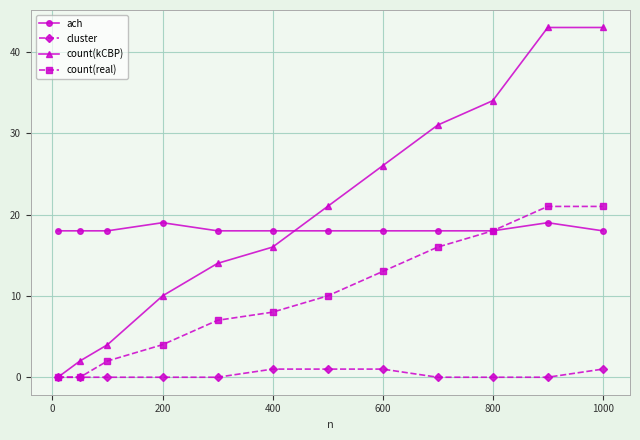

Reading left to right, list all the values displayed in this chart.

ach: 18	18	18	19	18	18	18	18	18	18	19	18
cluster: 0	0	0	0	0	1	1	1	0	0	0	1
count(kCBP): 0	2	4	10	14	16	21	26	31	34	43	43
count(real): 0	0	2	4	7	8	10	13	16	18	21	21